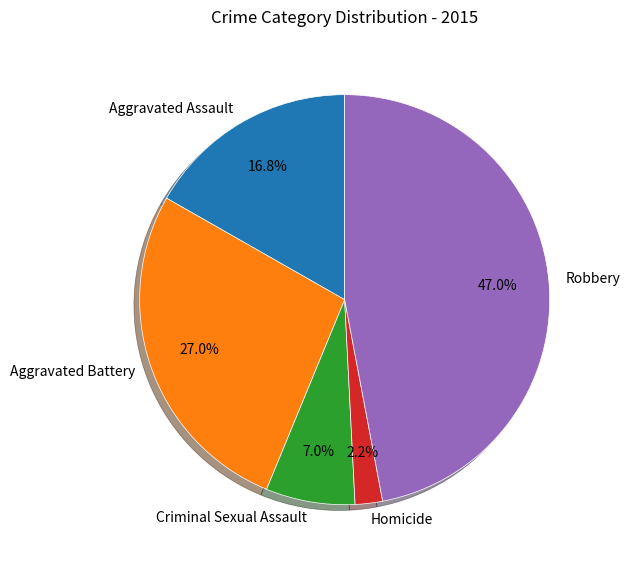

Which category has the biggest portion of the pie?

Robbery